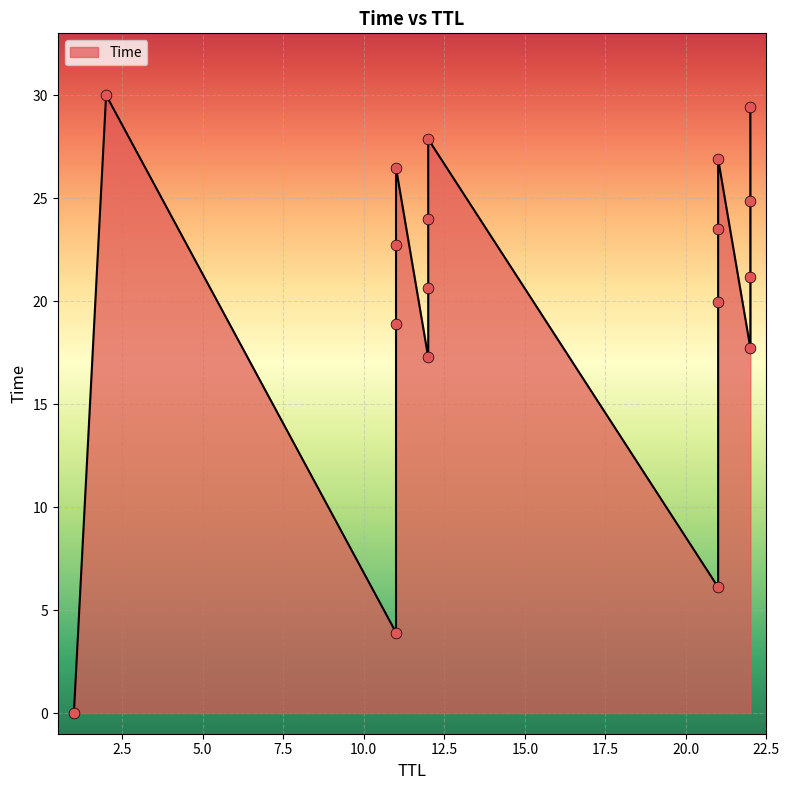

Approximately how many times larger is the value at 22 compared to 11?

0.8